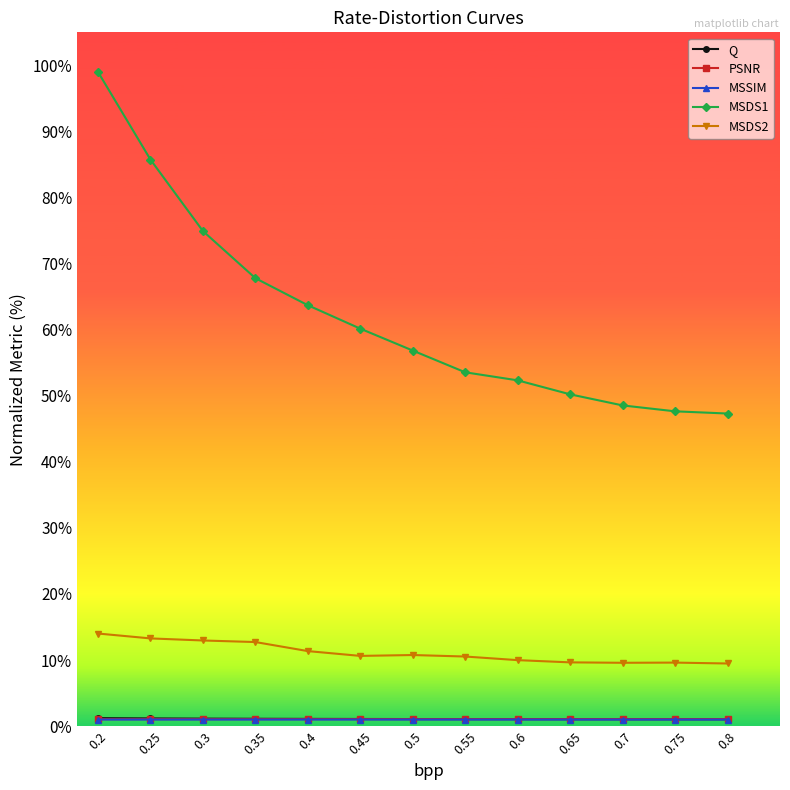

What is the highest value of the MSDS1 series?

99.0